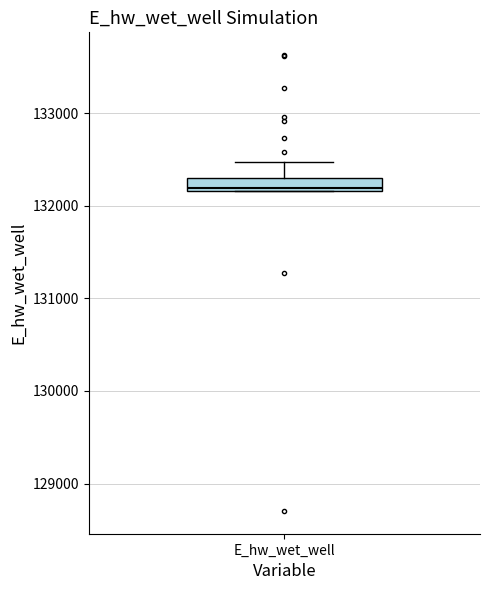

Where is the lower edge of the box for E_hw_wet_well on the y-axis? The values are not printed on the chart, so give them approximately, as read against the axis.

132200